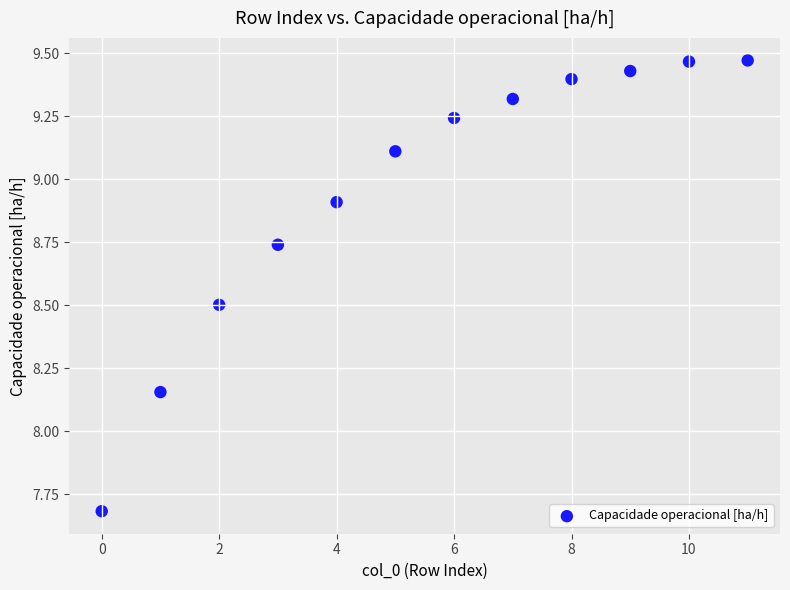

What is the average Y value?

9.0